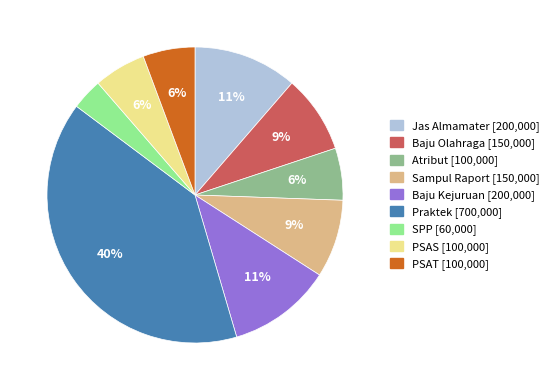

True or false: Jas Almamater accounts for 11% of the total.

True